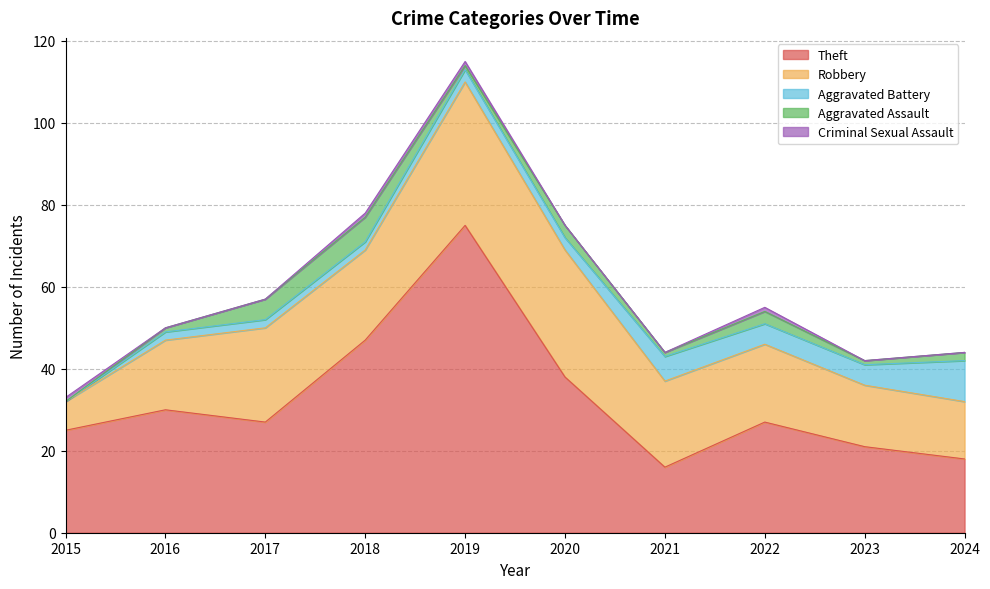

What is the spread (max minus min) of values at 2016?

30